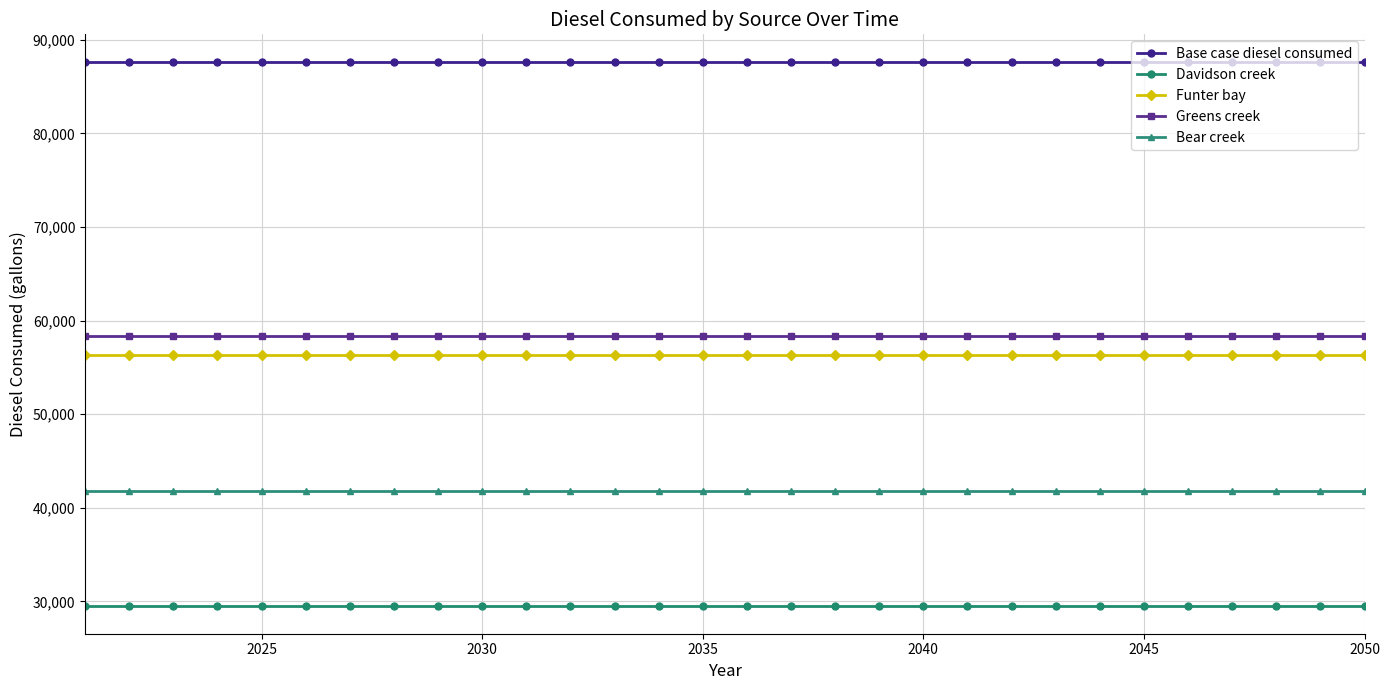

What is the smallest value displayed?

29453.2